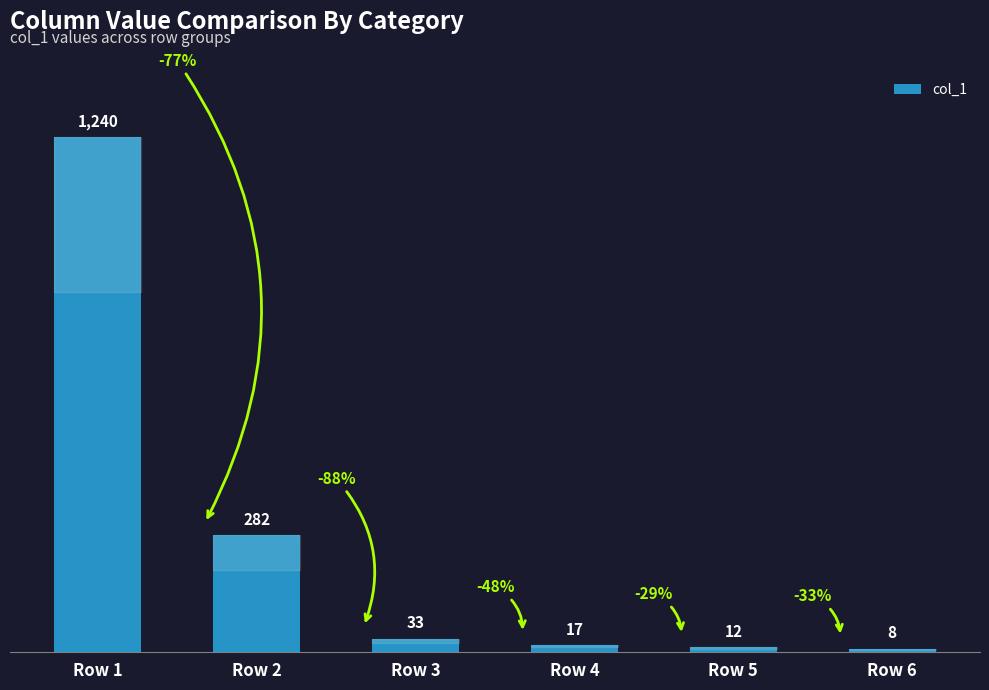

What is the sum of all values?

1592